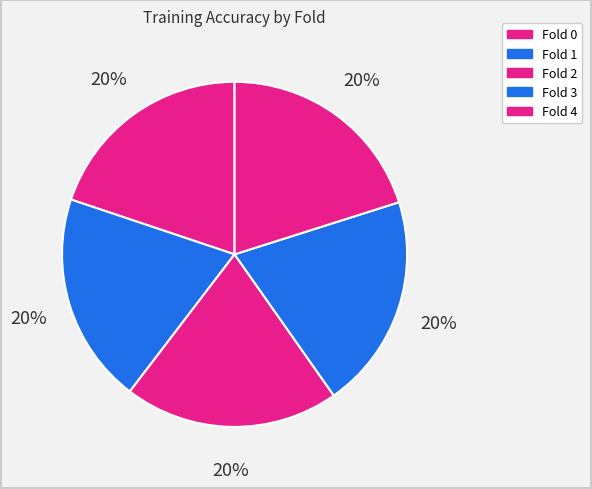

Is it true that Fold 4 is 13% of the pie?

False